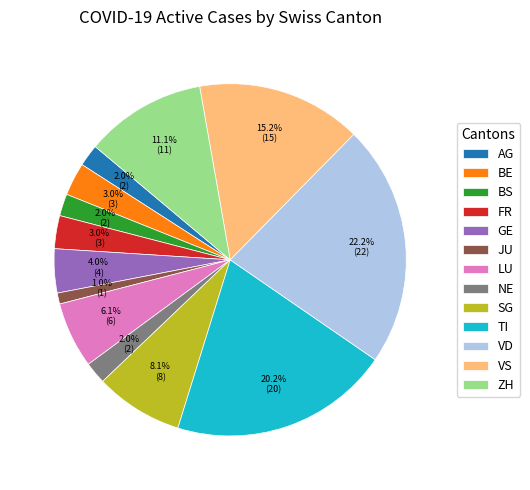

To the nearest percent, what is the difference between the AG and BE slice percentages?

1%